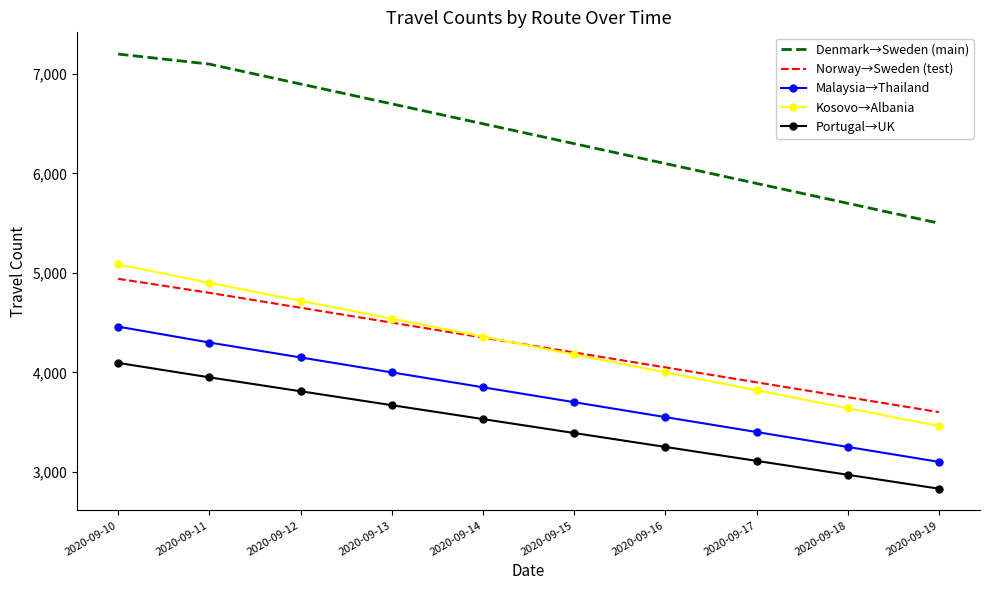

Reading left to right, transcribe all the data shown in this chart.

Denmark→Sweden (main): 7201	7100	6900	6700	6500	6300	6100	5900	5700	5500
Norway→Sweden (test): 4941	4800	4650	4500	4350	4200	4050	3900	3750	3600
Malaysia→Thailand: 4460	4300	4150	4000	3850	3700	3550	3400	3250	3100
Kosovo→Albania: 5086	4900	4720	4540	4360	4180	4000	3820	3640	3460
Portugal→UK: 4095	3950	3810	3670	3530	3390	3250	3110	2970	2830